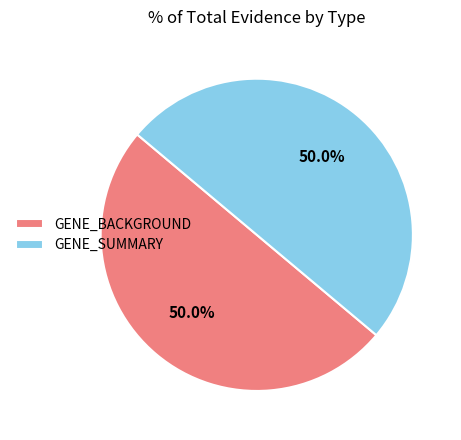

To the nearest percent, what is the average slice percentage?

50%